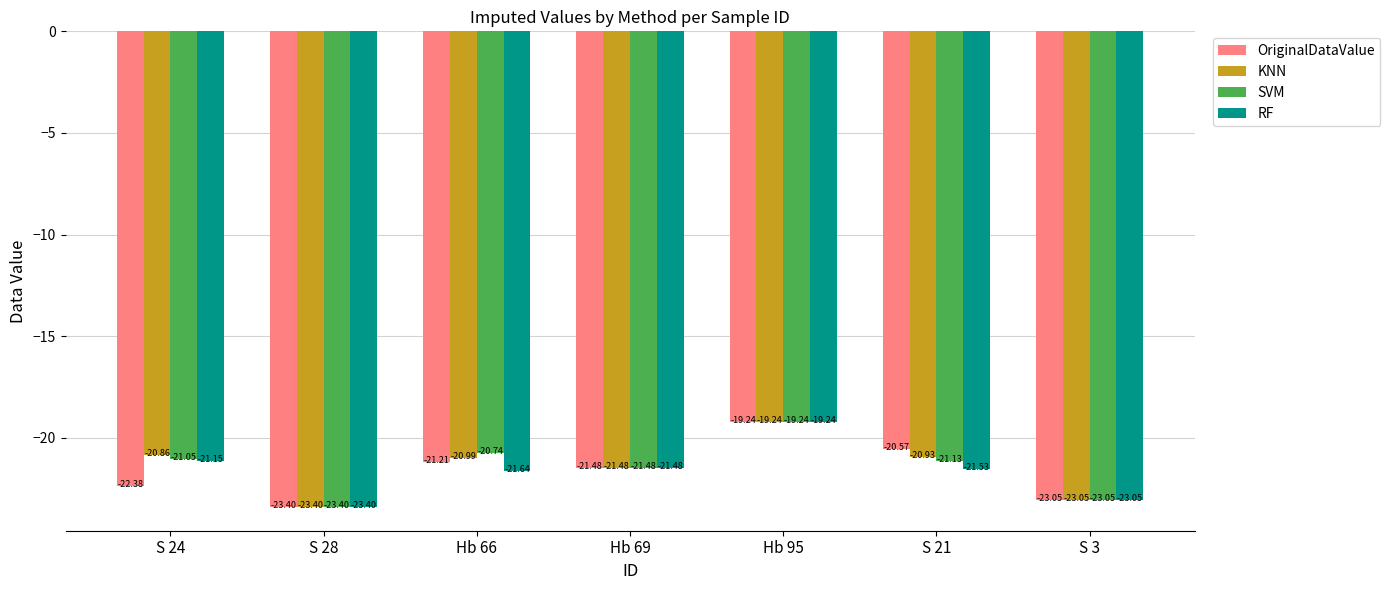

True or false: RF has a value of -19.2 at Hb 95.

True